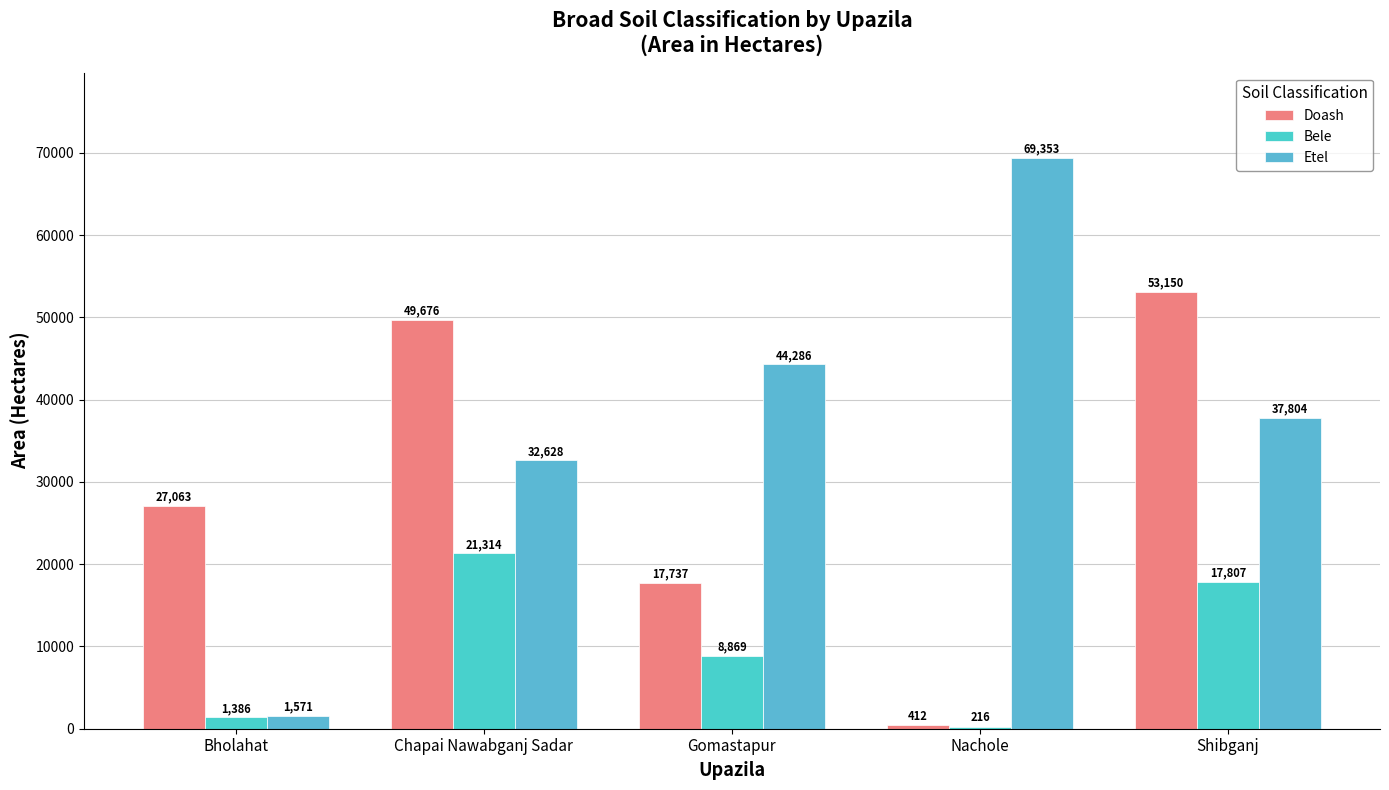

What is the average value of the Etel series?

37128